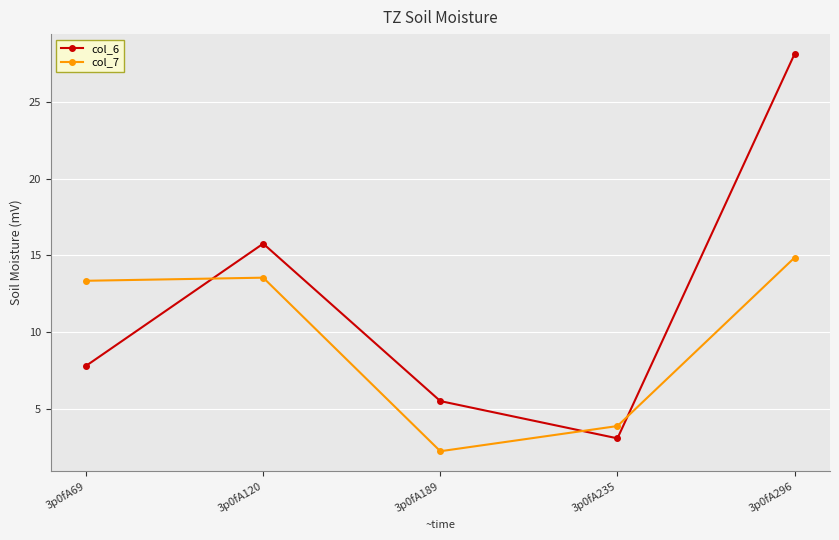

What is the value of the col_6 point at the 3rd from the left?

5.5